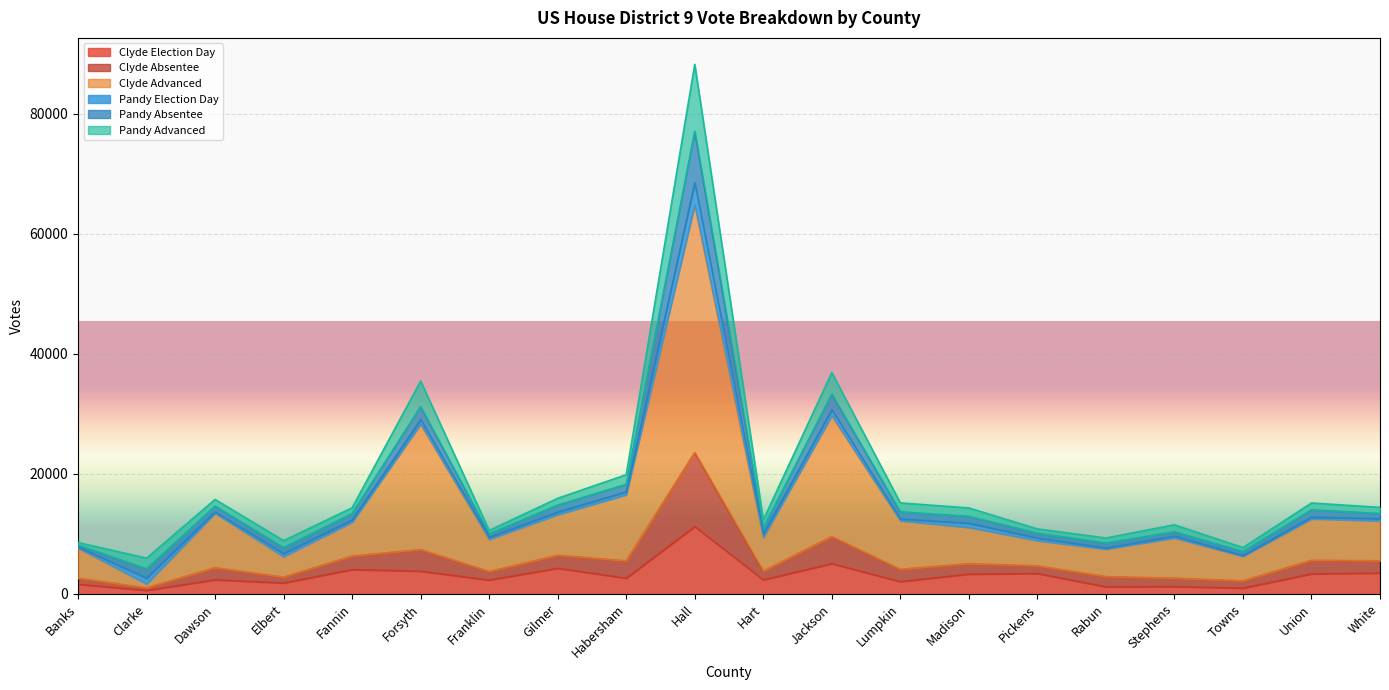

True or false: Clyde Election Day and Clyde Absentee cross at least once.

False